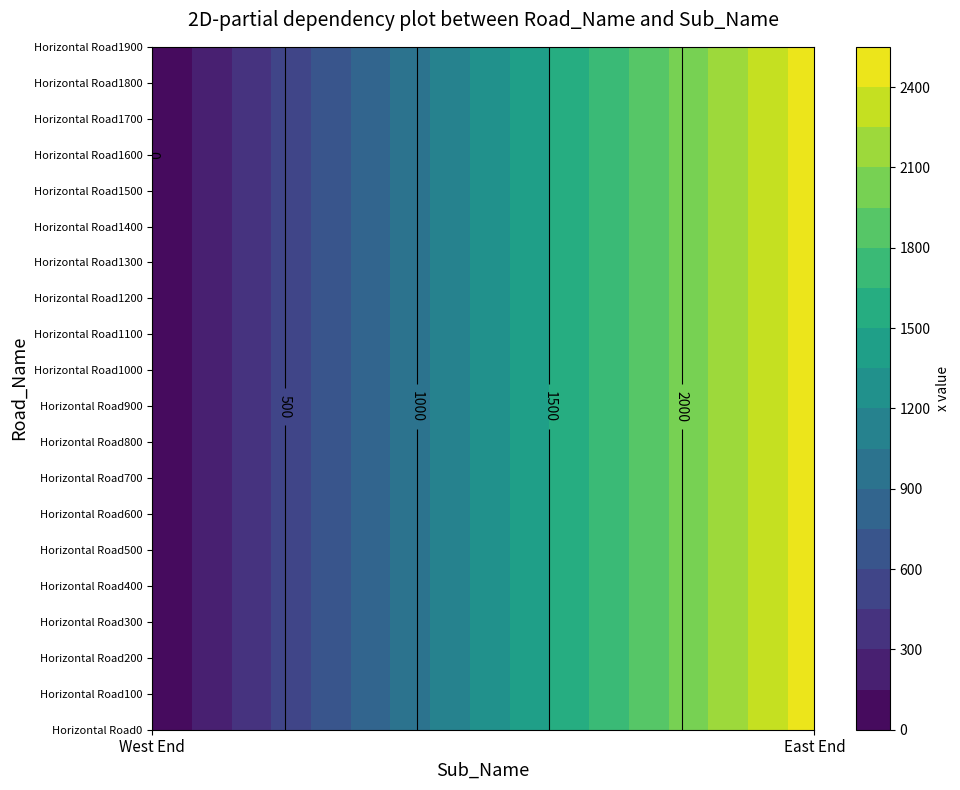

Which series has the widest spread of values?

Horizontal Road0